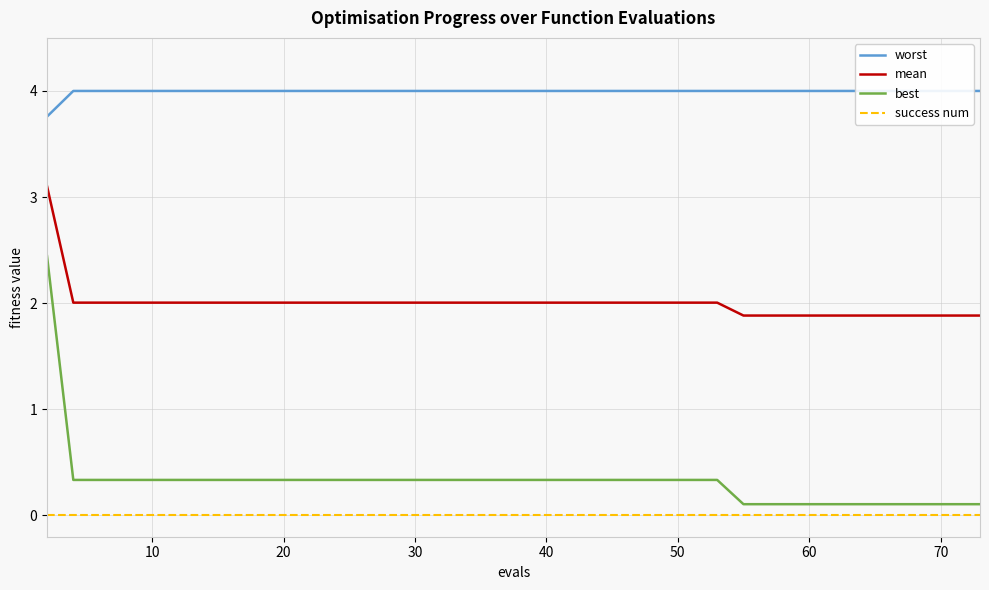

True or false: best and success num cross at least once.

False